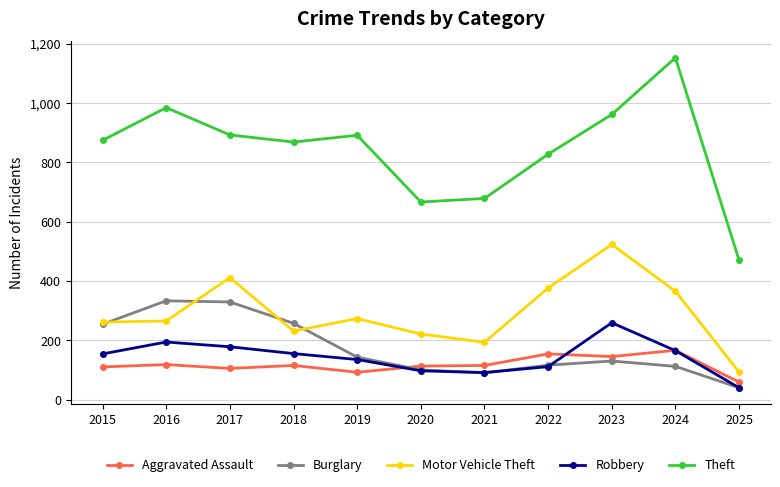

Does the chart display data point markers on the line(s)?

Yes